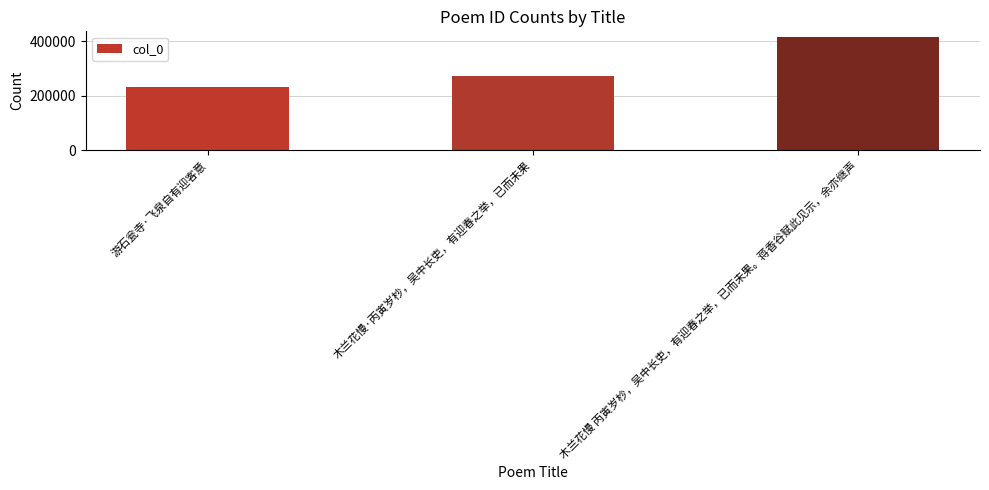

What is the value of the 2nd bar from the left?

271352